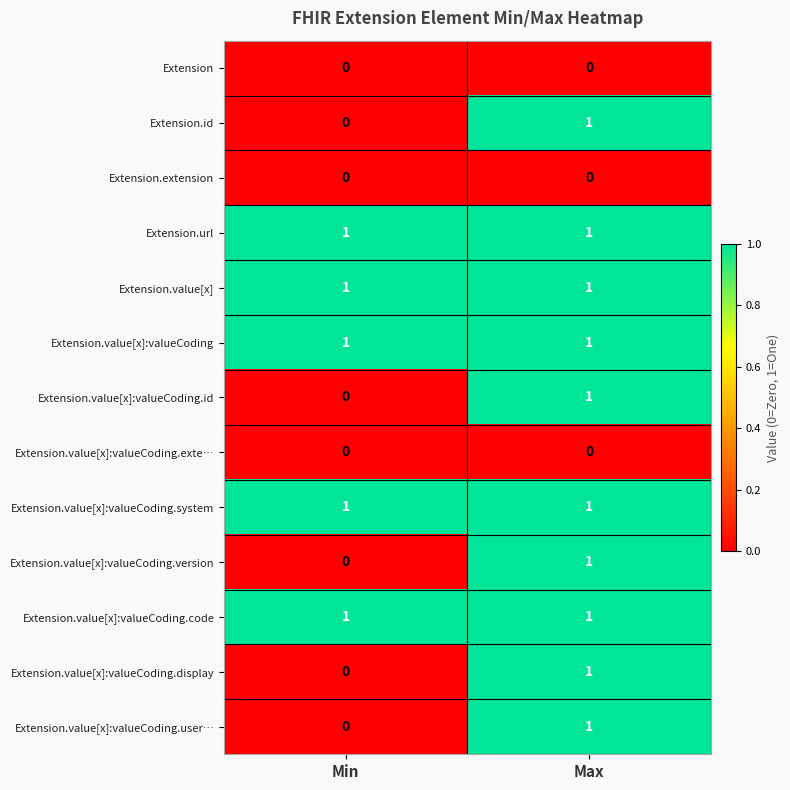

Is it true that Extension.value[x]:valueCoding.id equals 0 at Max?

False